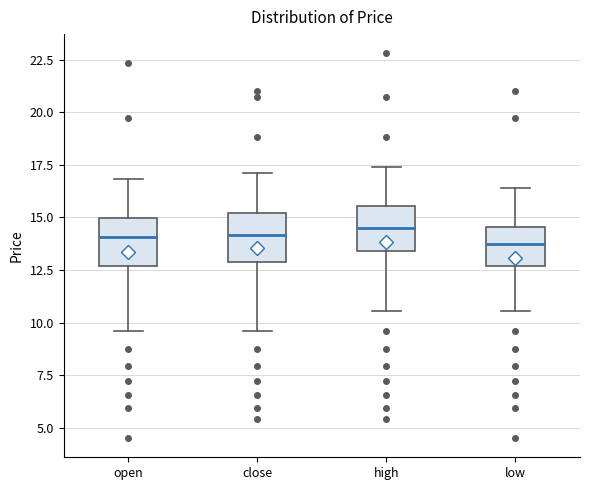

Where does the lower whisker of the box for close end on the y-axis? The values are not printed on the chart, so give them approximately, as read against the axis.

9.5